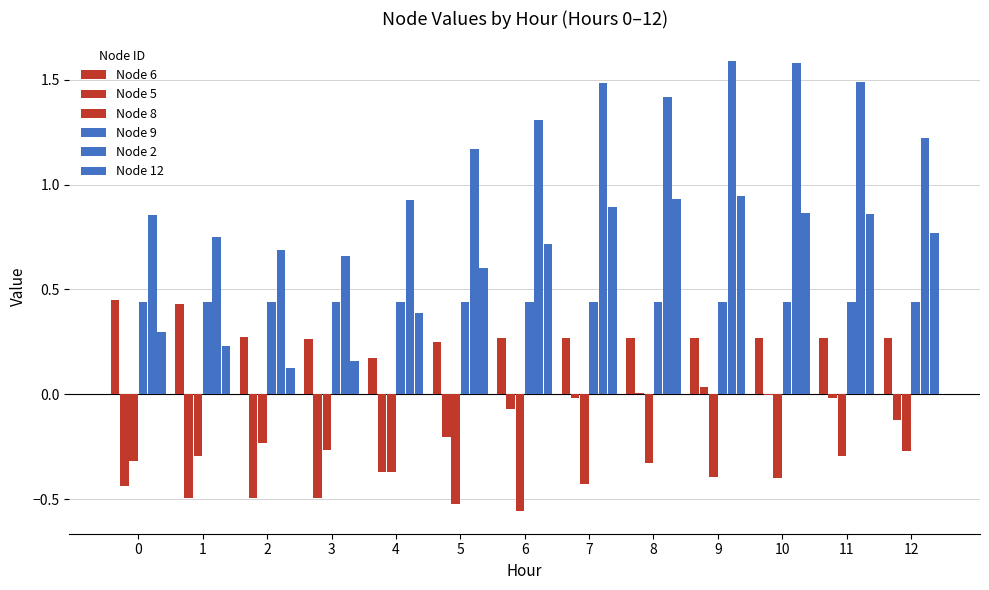

Reading left to right, extract all data points from this chart.

Node 6: 0.5	0.4	0.3	0.3	0.2	0.2	0.3	0.3	0.3	0.3	0.3	0.3	0.3
Node 5: -0.4	-0.5	-0.5	-0.5	-0.4	-0.2	-0.1	-0.0	0.0	0.0	-0.0	-0.0	-0.1
Node 8: -0.3	-0.3	-0.2	-0.3	-0.4	-0.5	-0.6	-0.4	-0.3	-0.4	-0.4	-0.3	-0.3
Node 9: 0.4	0.4	0.4	0.4	0.4	0.4	0.4	0.4	0.4	0.4	0.4	0.4	0.4
Node 2: 0.9	0.8	0.7	0.7	0.9	1.2	1.3	1.5	1.4	1.6	1.6	1.5	1.2
Node 12: 0.3	0.2	0.1	0.2	0.4	0.6	0.7	0.9	0.9	0.9	0.9	0.9	0.8